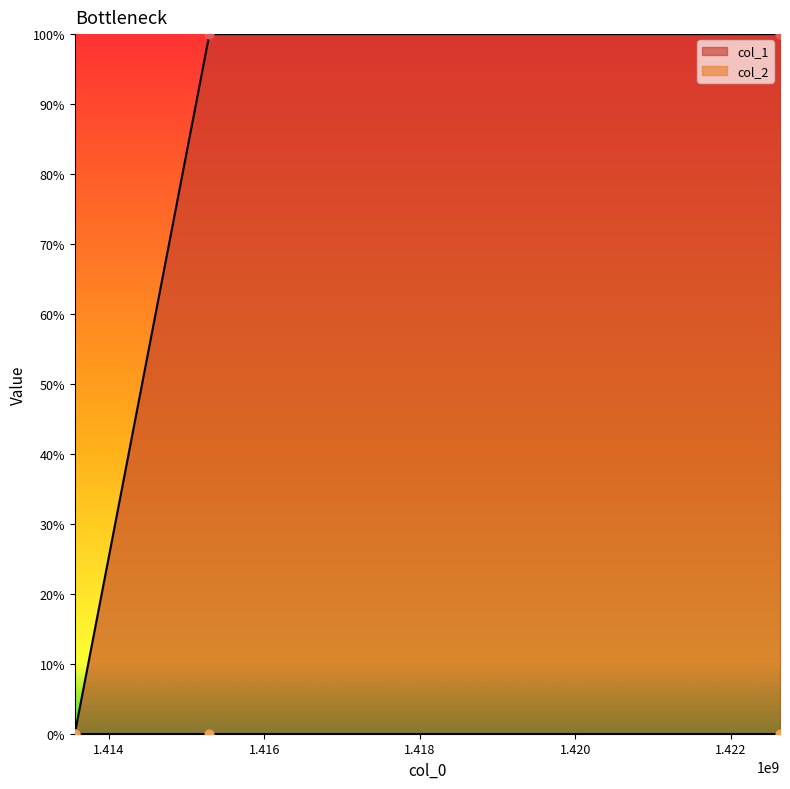

What is the change in value from 1413562054 to 1415293958?

+1